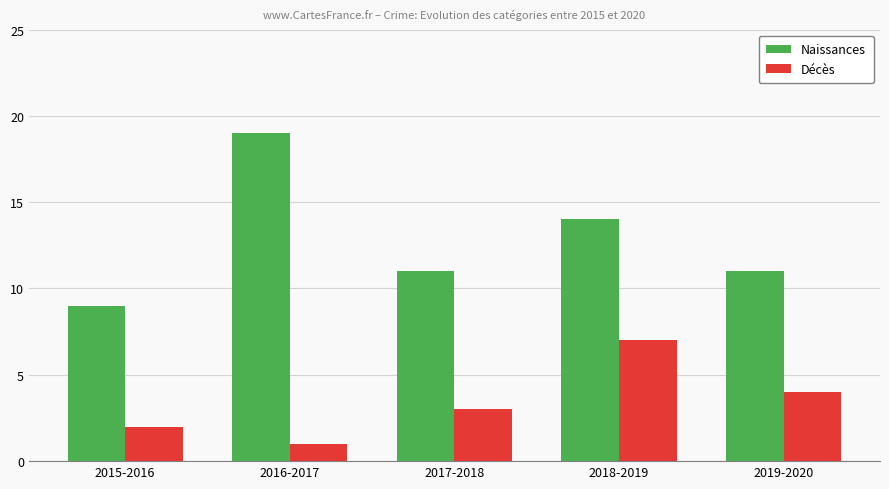

What position from the right is 2016-2017?

4